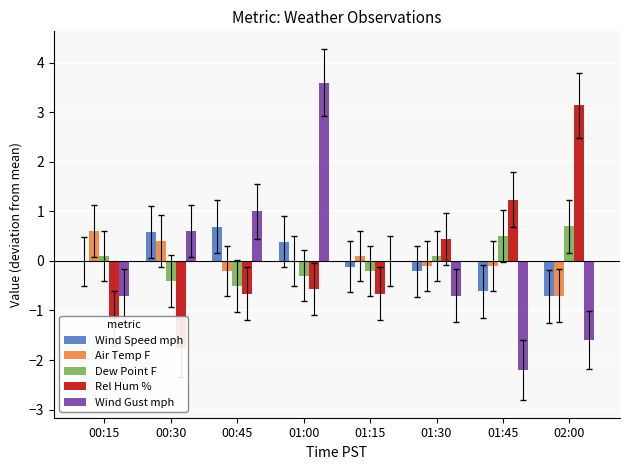

How many bars are there in total?

40